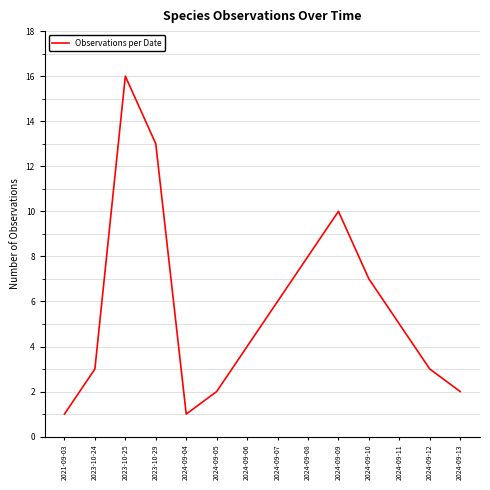

What is the change in value from 2023-10-29 to 2024-09-13?

-11